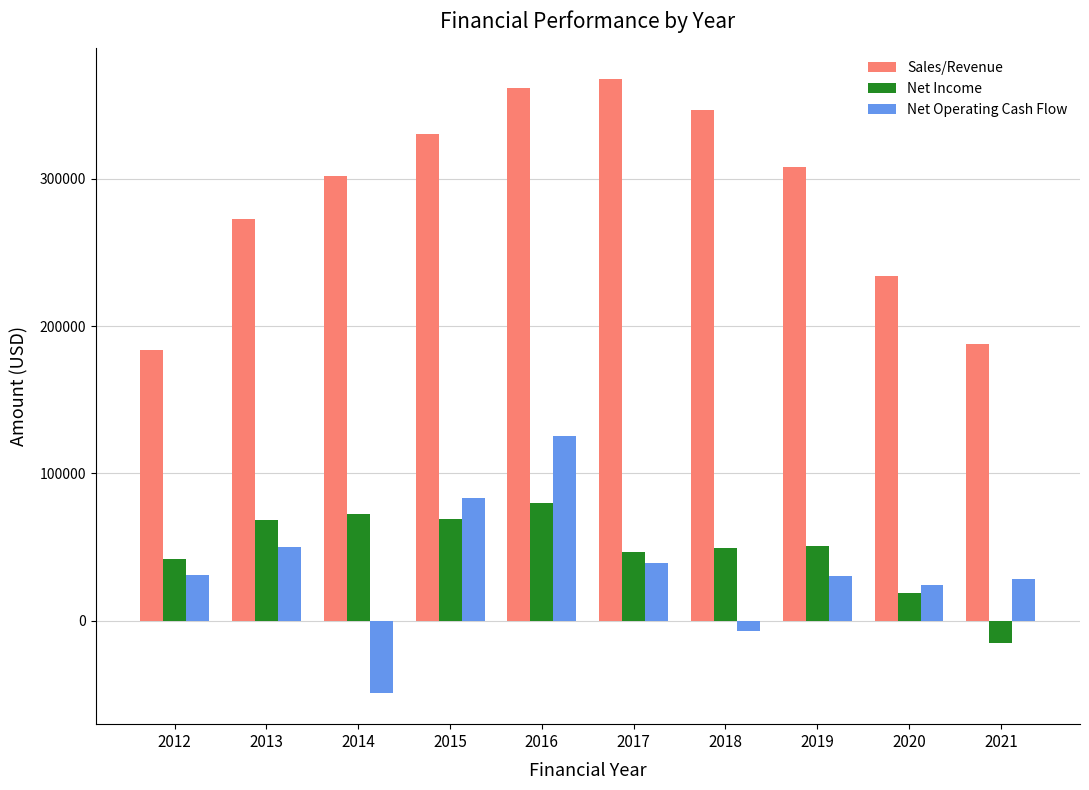

What is the highest value of the Net Income series?

79976